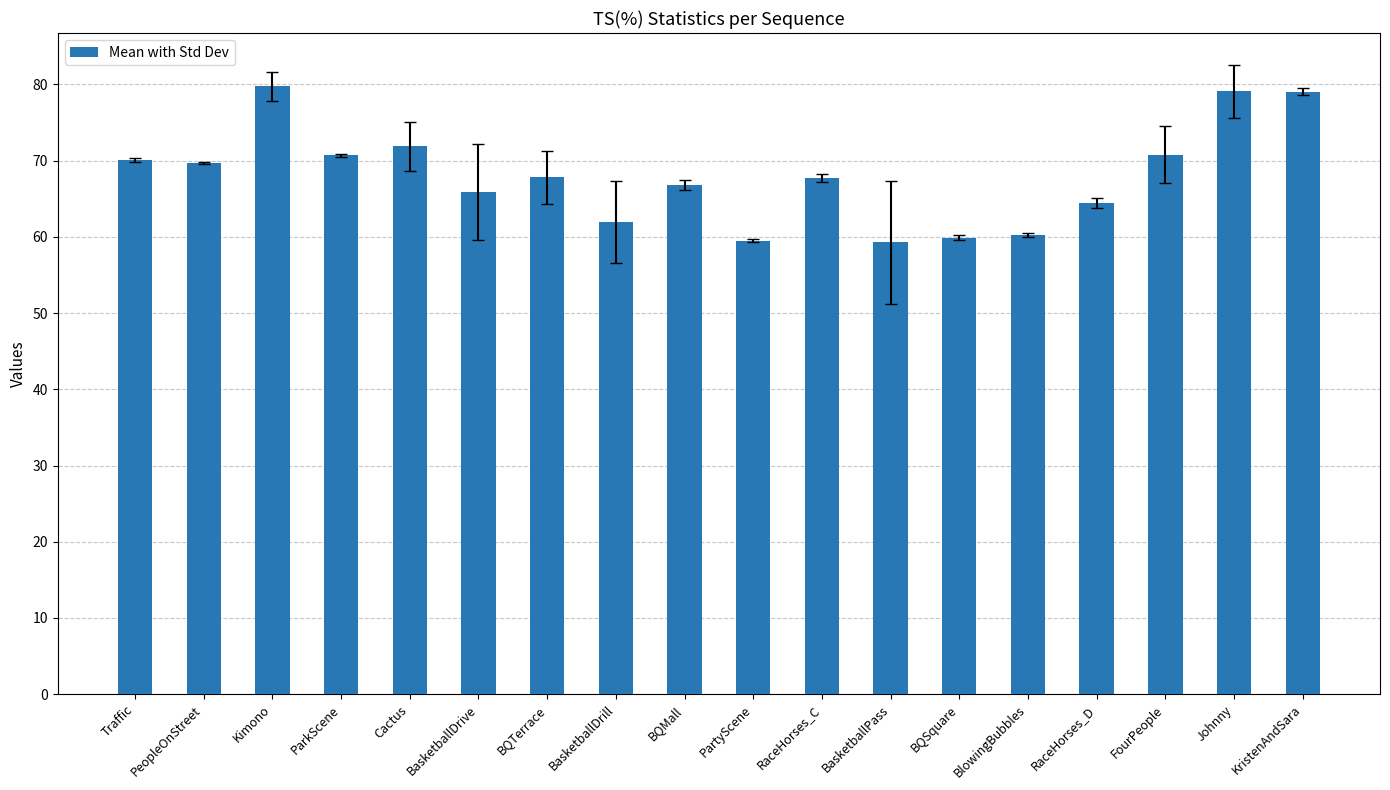

What is the label of the 6th bar from the right?

BQSquare